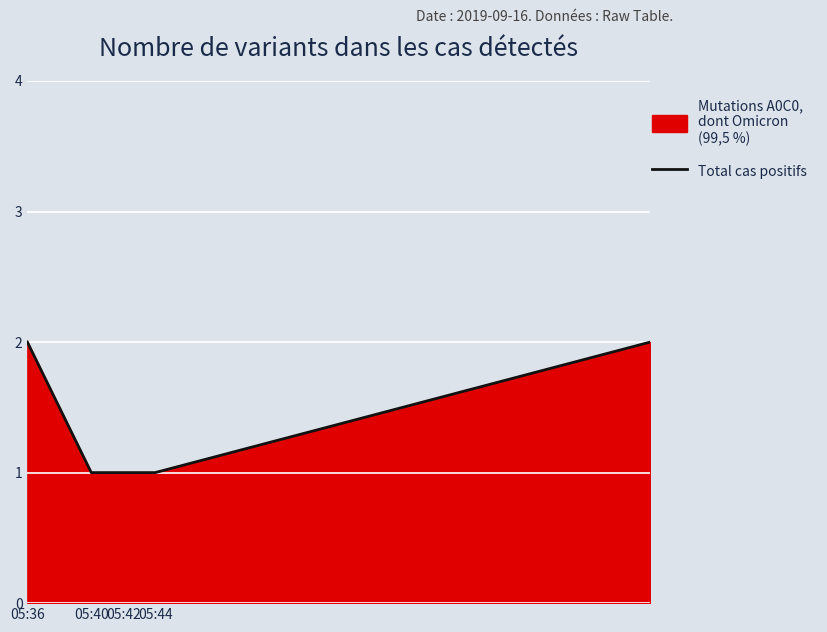

Between 05:40 and 05:36, which is larger?

05:36